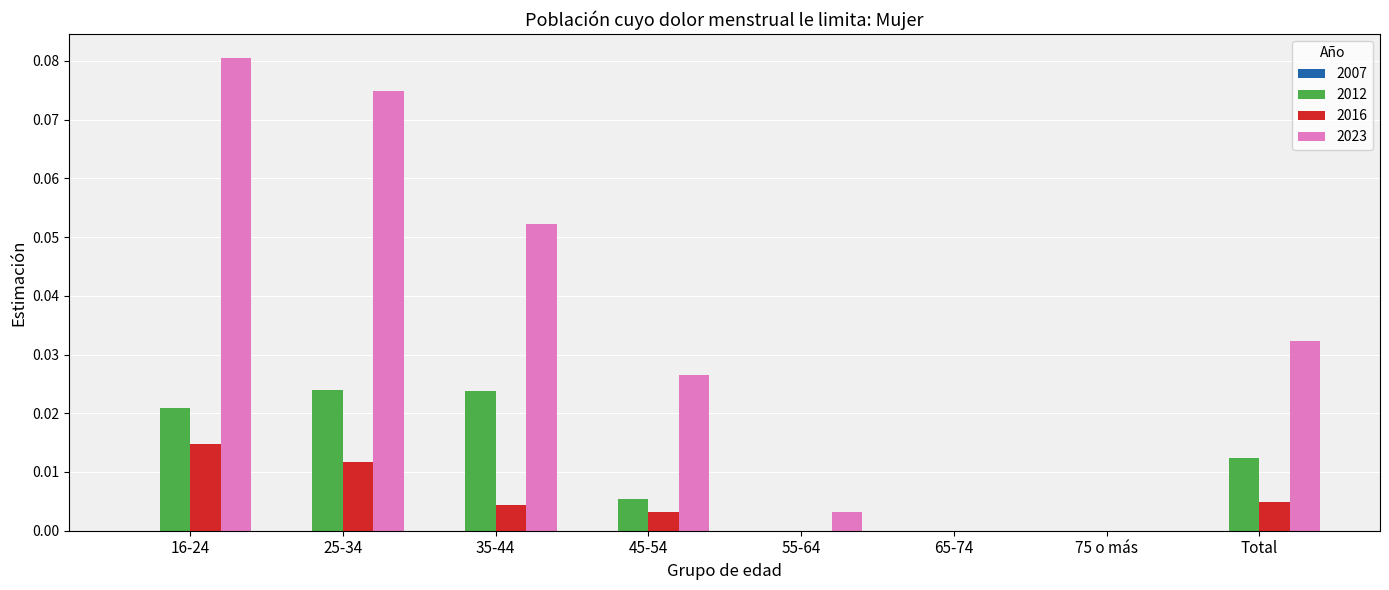

Is it true that 2023 equals 0.0 at 65-74?

True